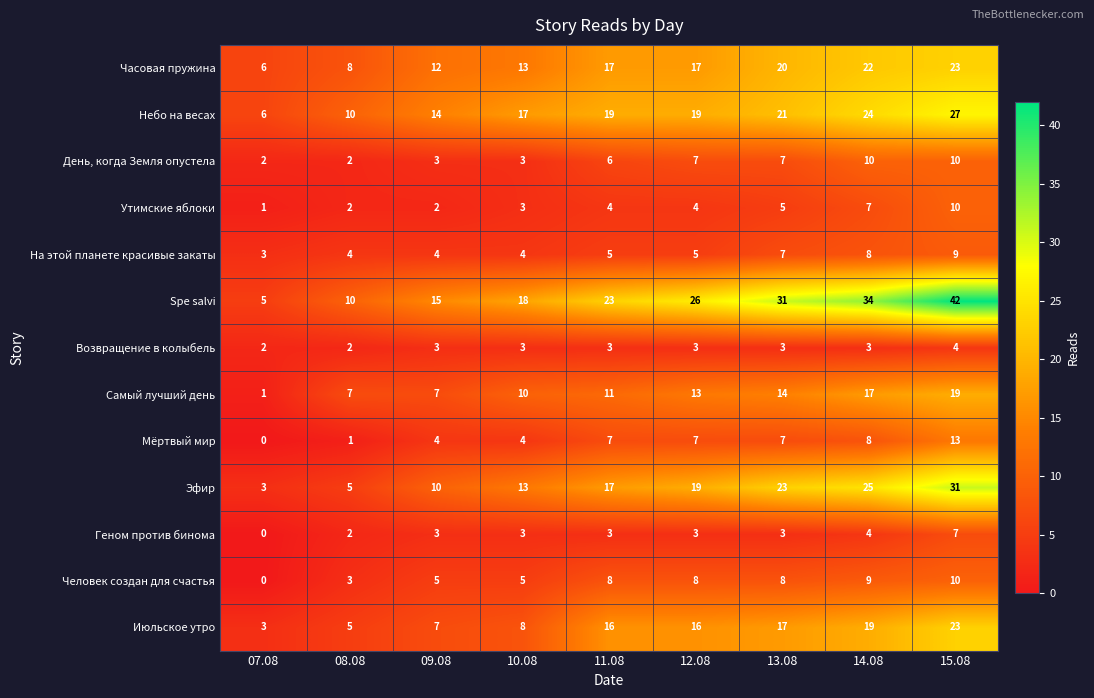

What is the difference between the highest and lowest values at 12.08?

23